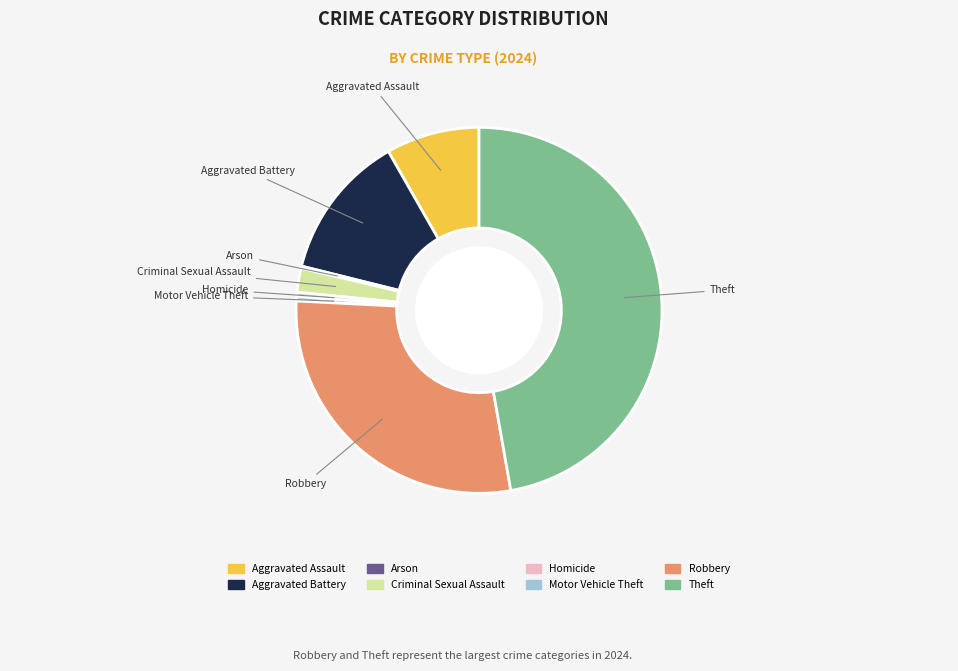

True or false: Theft accounts for 60% of the total.

False